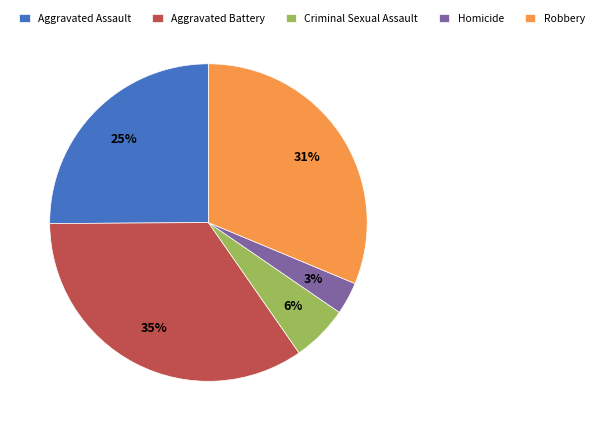

Which category has the biggest portion of the pie?

Aggravated Battery